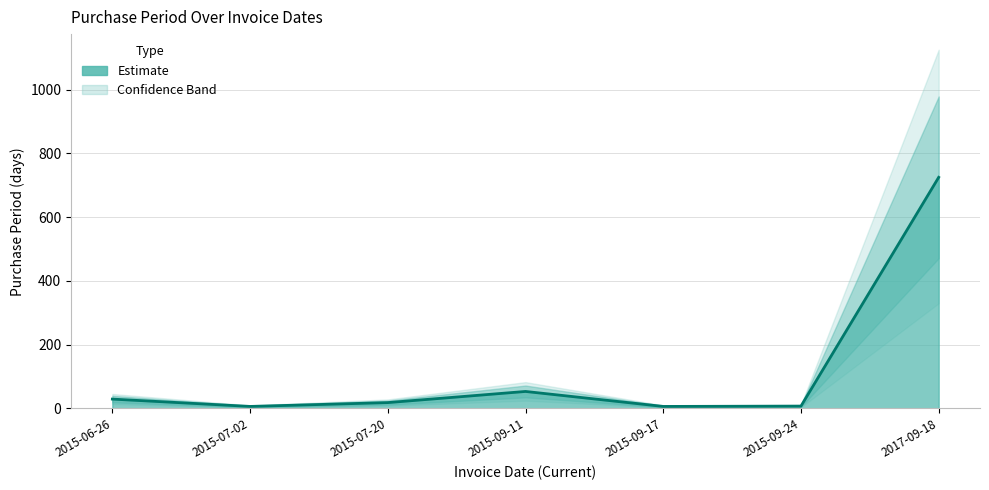

How many data points are above 18?

3